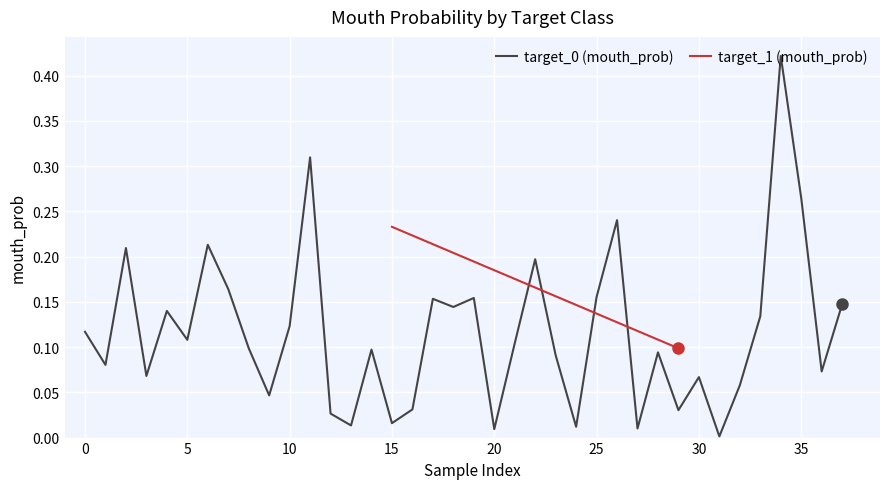

What is the difference between the second highest and minimum values?

0.3